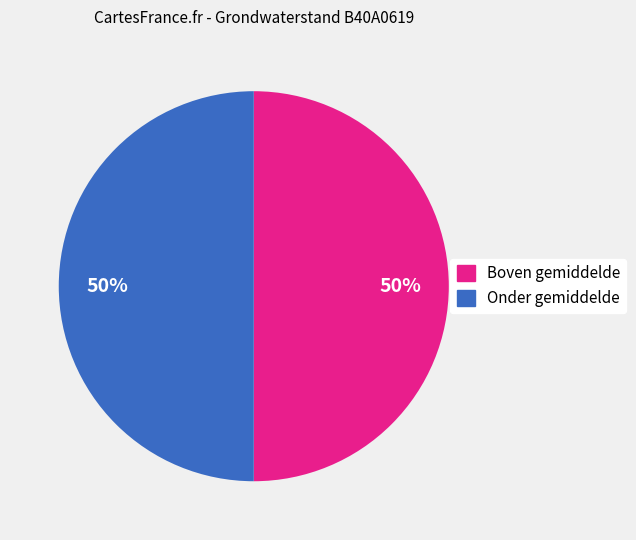

Is the sum of Onder gemiddelde and Boven gemiddelde greater than half?

Yes